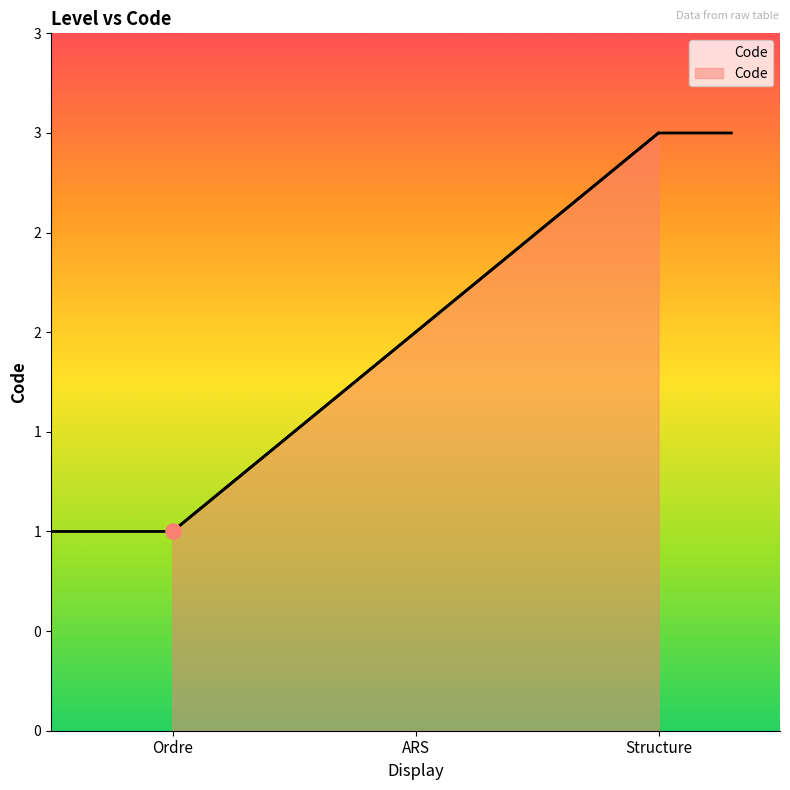

What is the change in value from Ordre to Structure?

+2